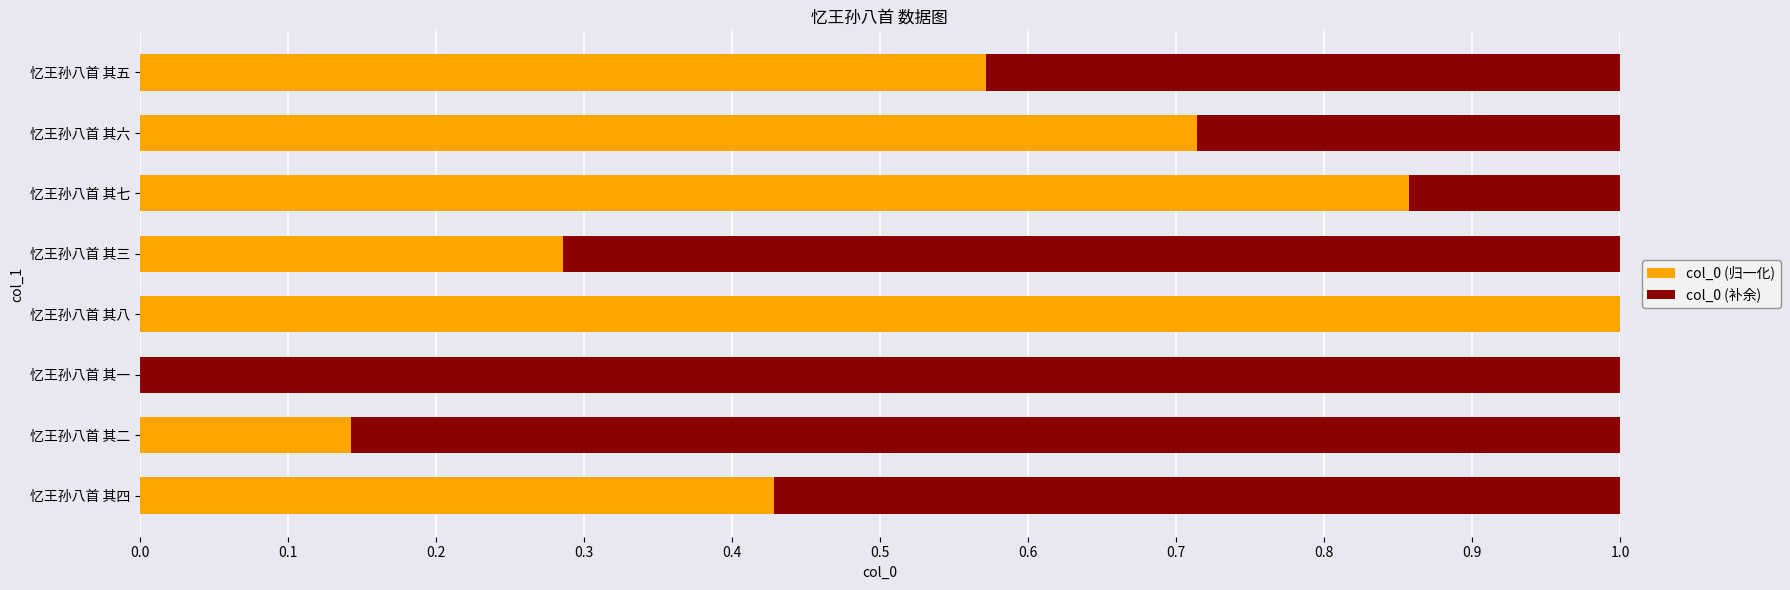

What is the highest value of the col_0 (归一化) series?

1.0